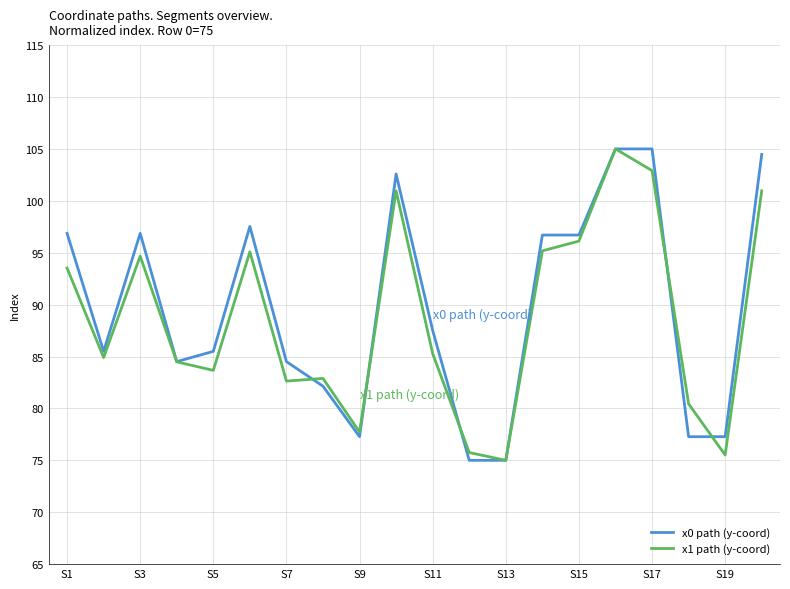

At how many categories does at least one series exceed 100?

4